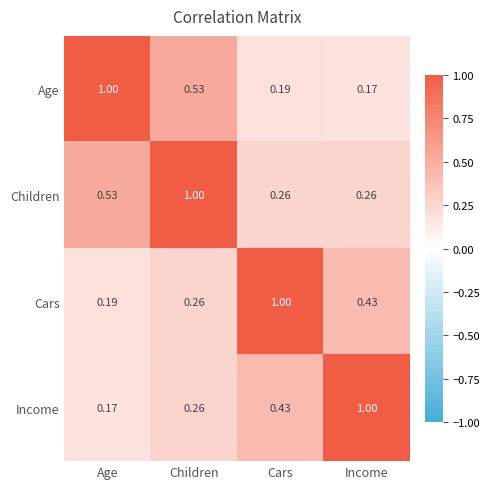

What is the difference between the highest and lowest values at Age?

0.8